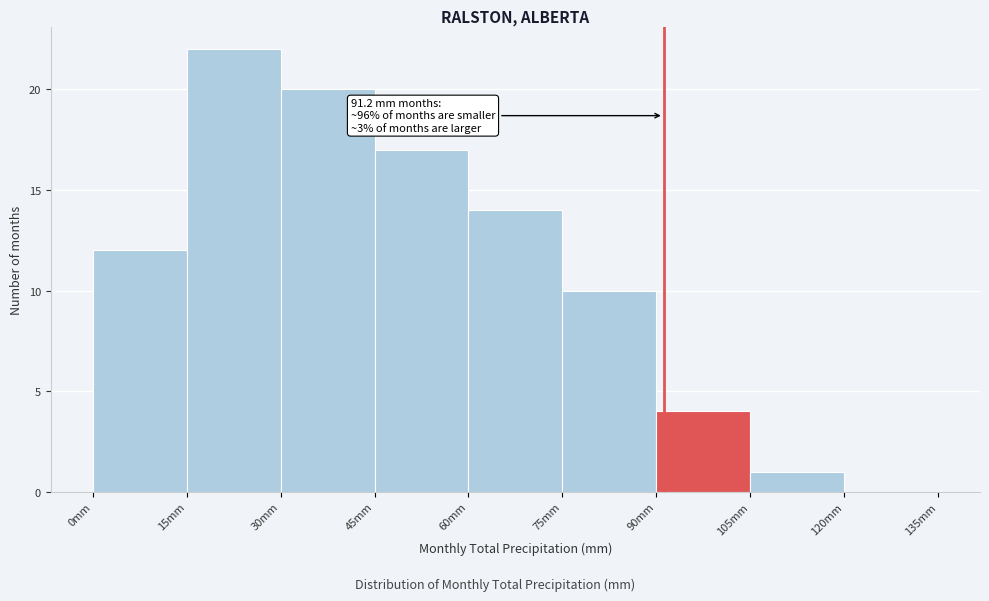

Which range on the x-axis has the tallest bar?

15 to 30